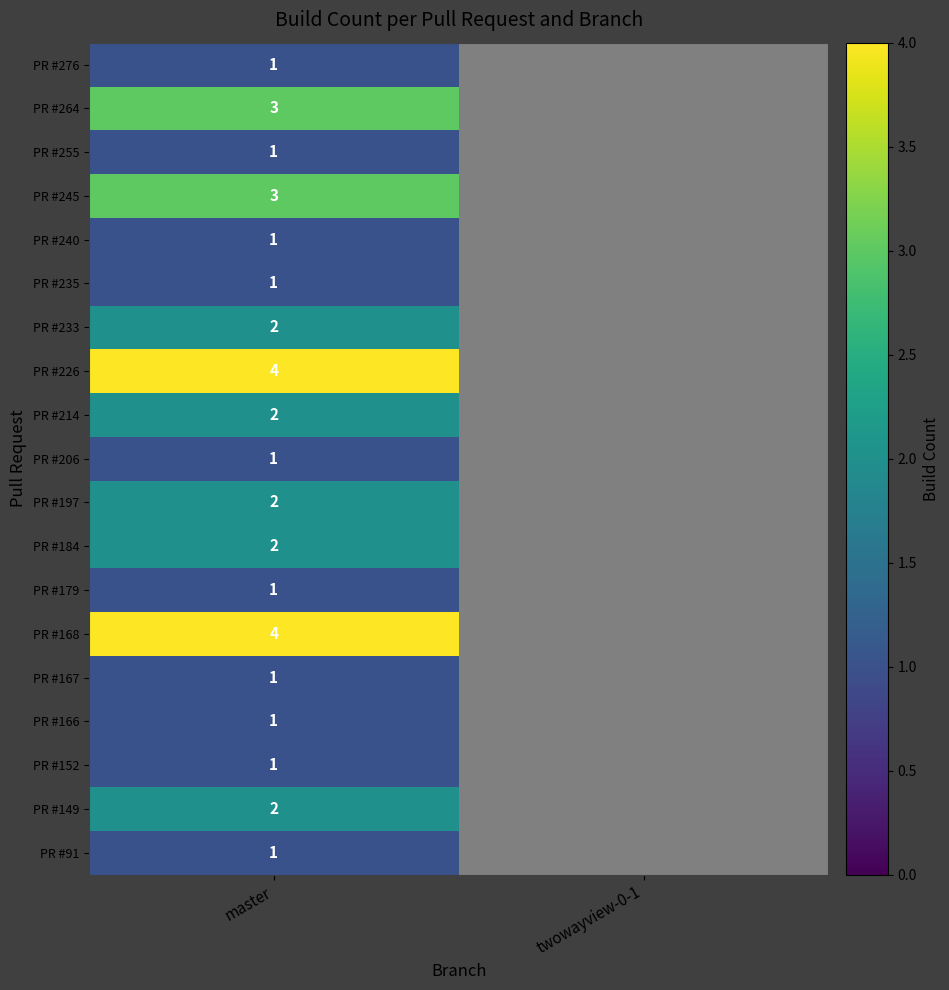

True or false: PR #235 has a value of 1 at master.

True